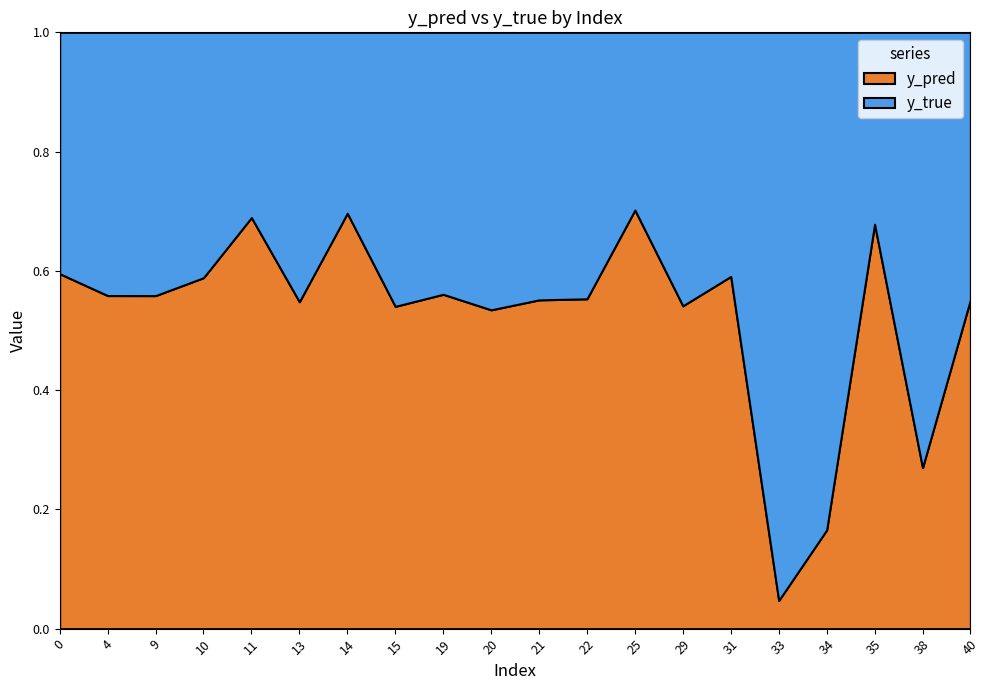

How many lines are shown in the chart?

2